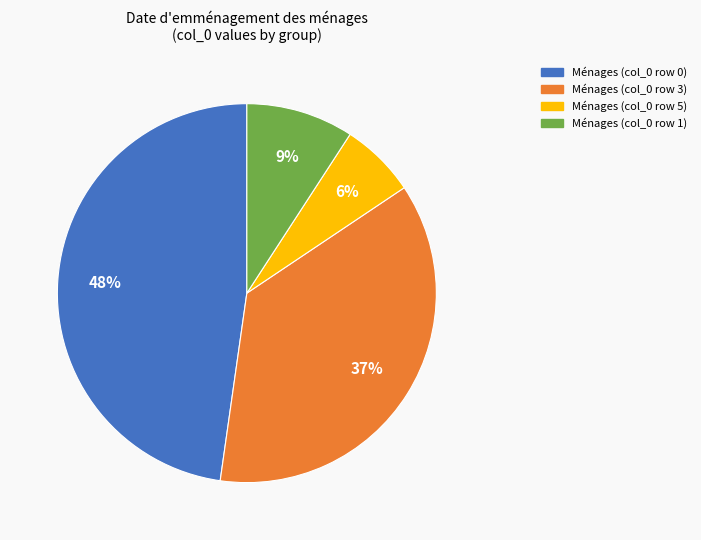

To the nearest percent, what is the average slice percentage?

25%